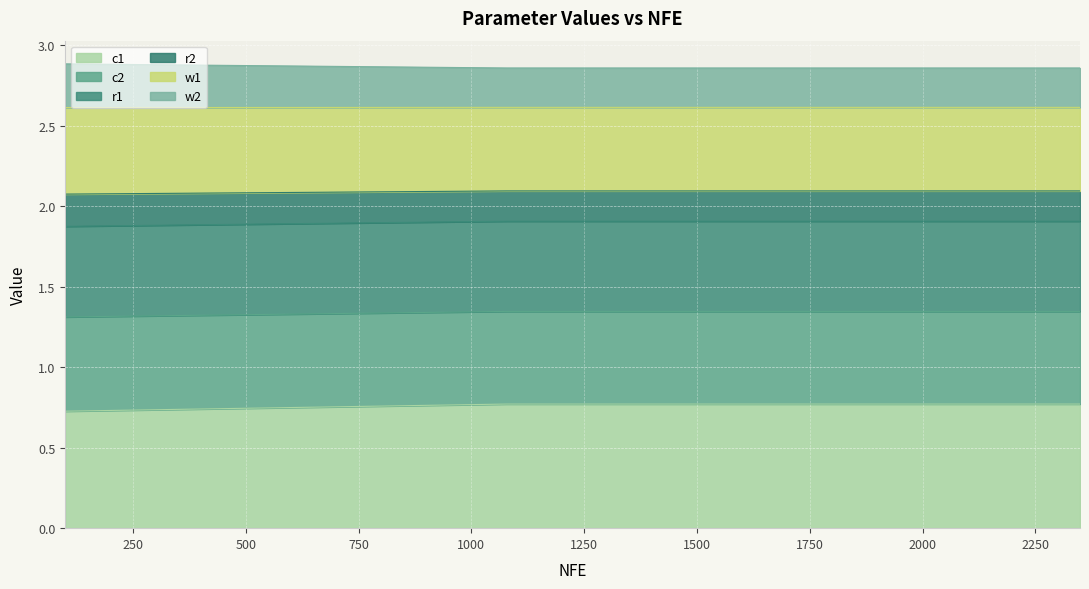

True or false: w2 has more than 2 points higher than both neighbors.

False